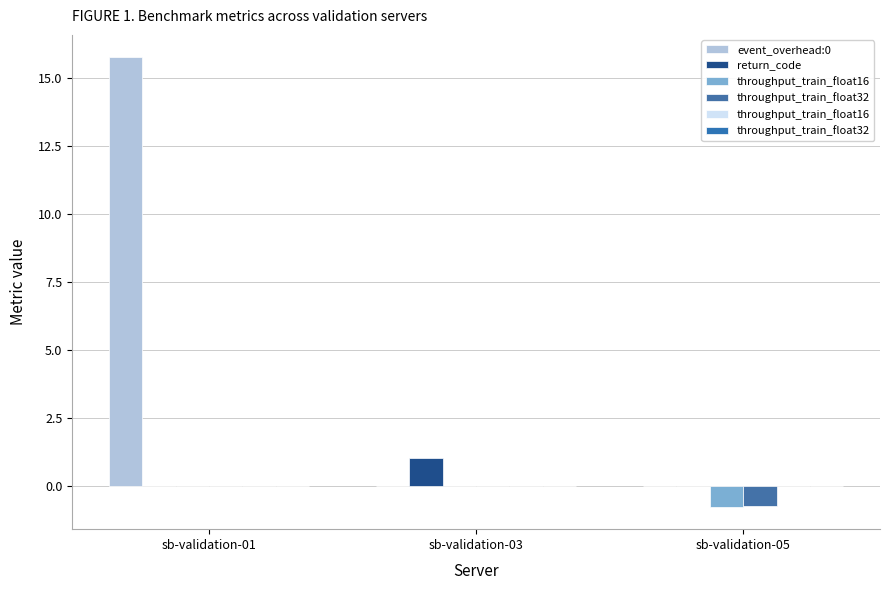

What is the difference between the event_overhead:0 values at sb-validation-03 and sb-validation-01?

15.8